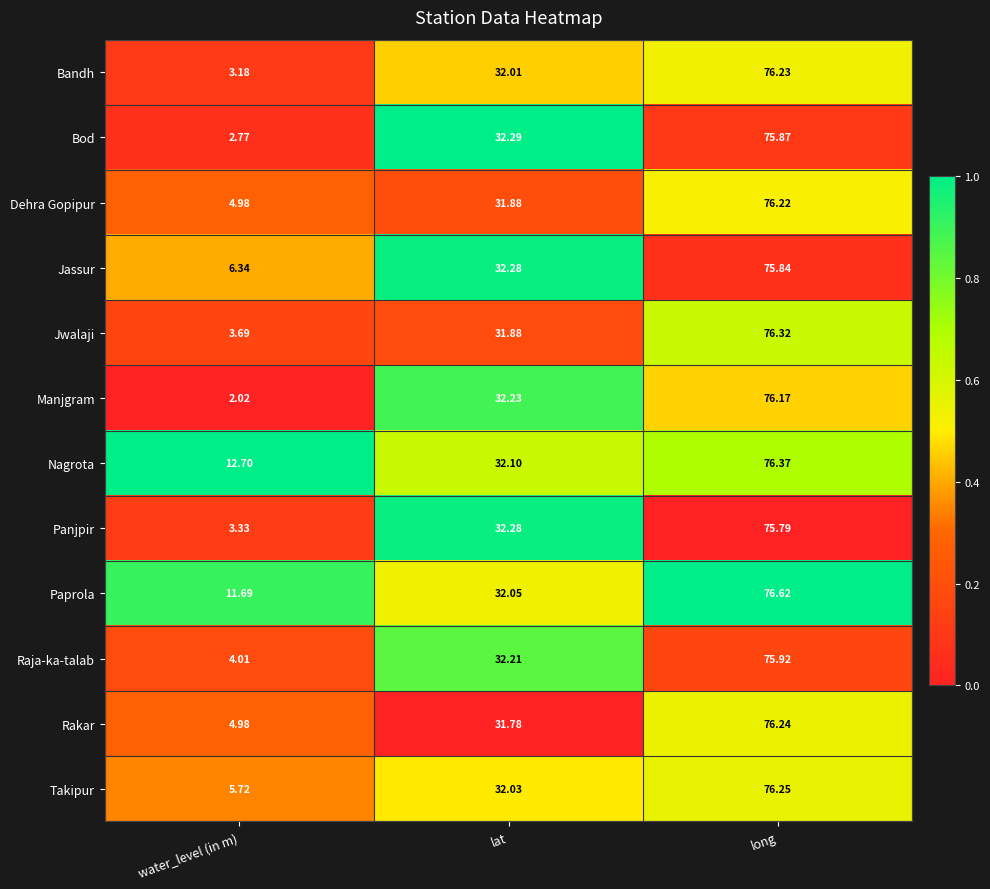

Where does the Nagrota series first go above 32?

lat